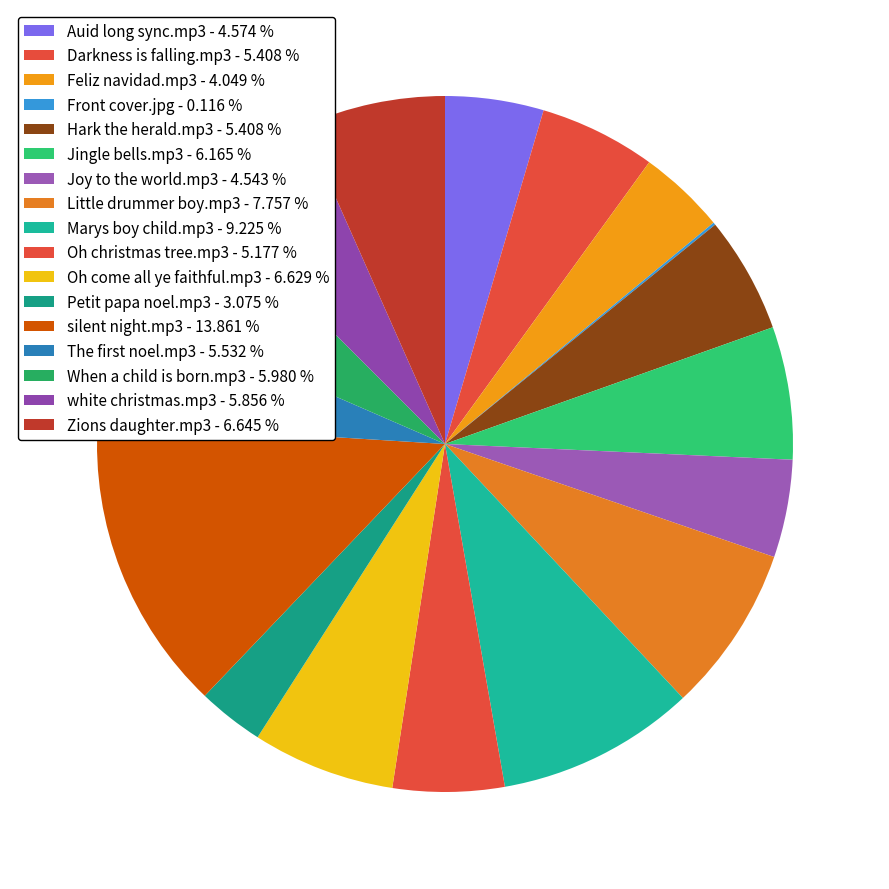

To the nearest percent, what is the average slice percentage?

6%